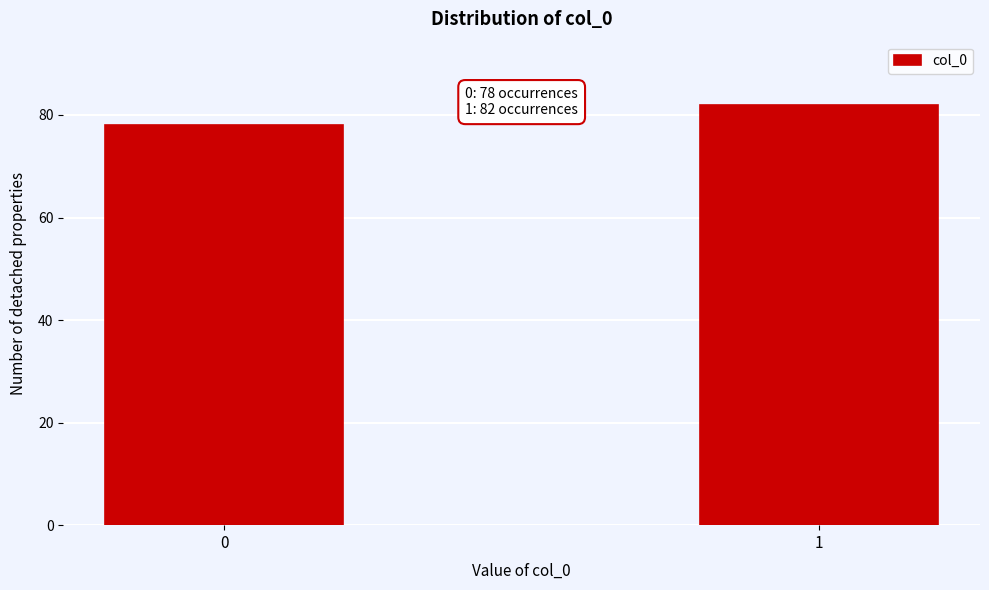

Reading right to left, transcribe all the data shown in this chart.

82	78